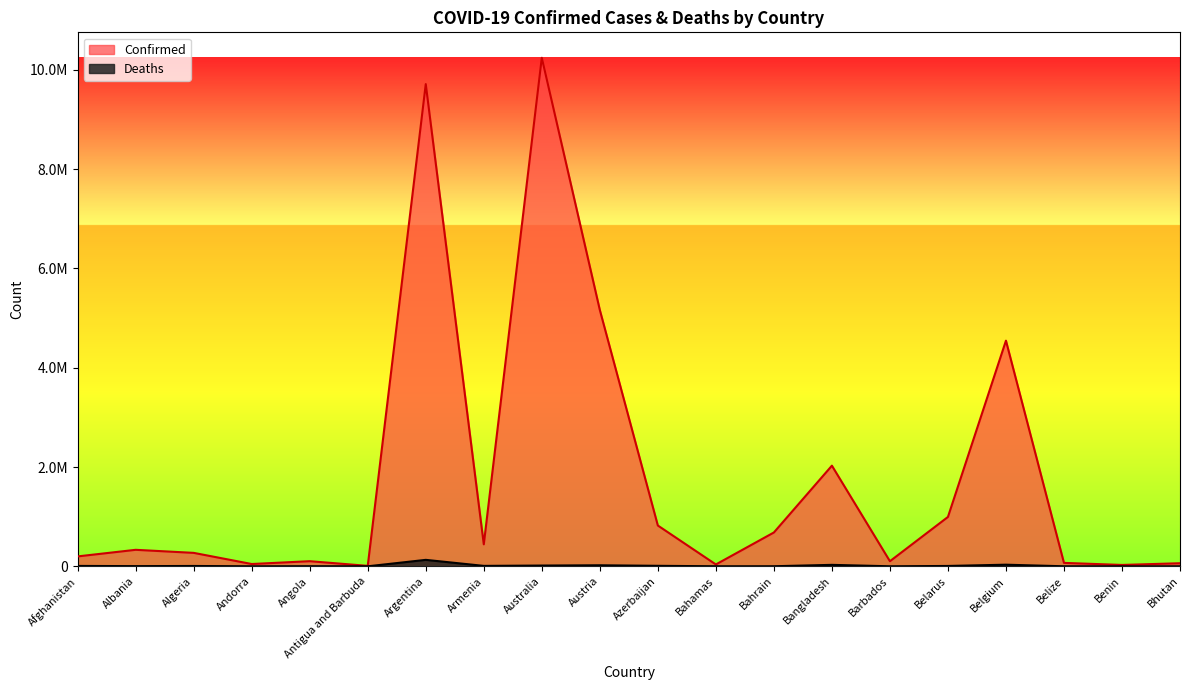

At which label is Confirmed closest to 5125418?

Austria